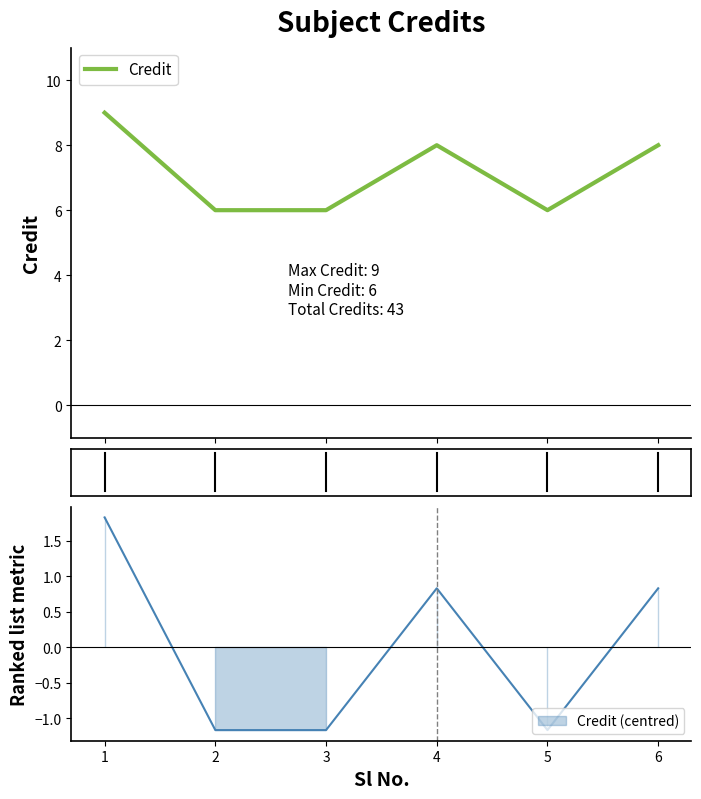

The value at 3 is 1. True or false?

False